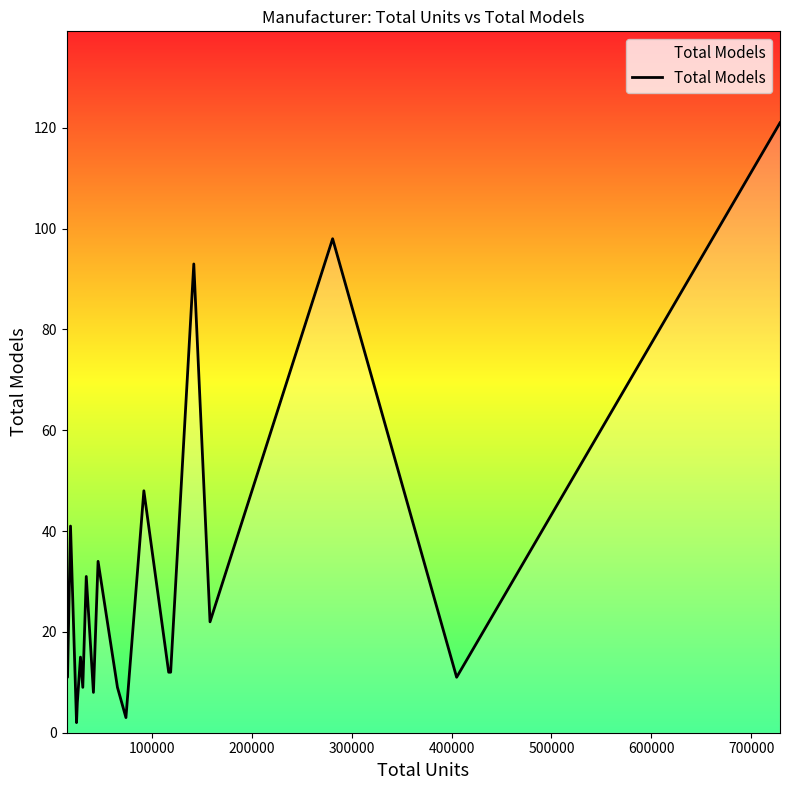

What is the greatest value displayed?

121